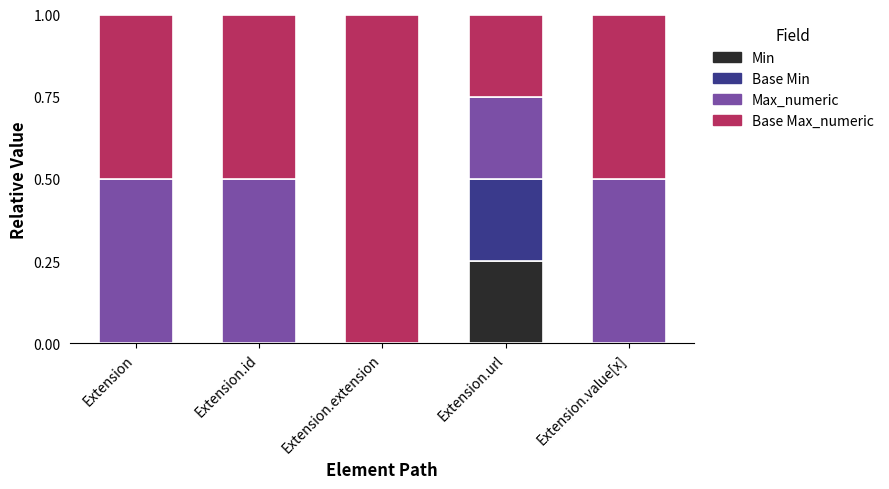

What is the total value across all series at Extension.id?

1.0